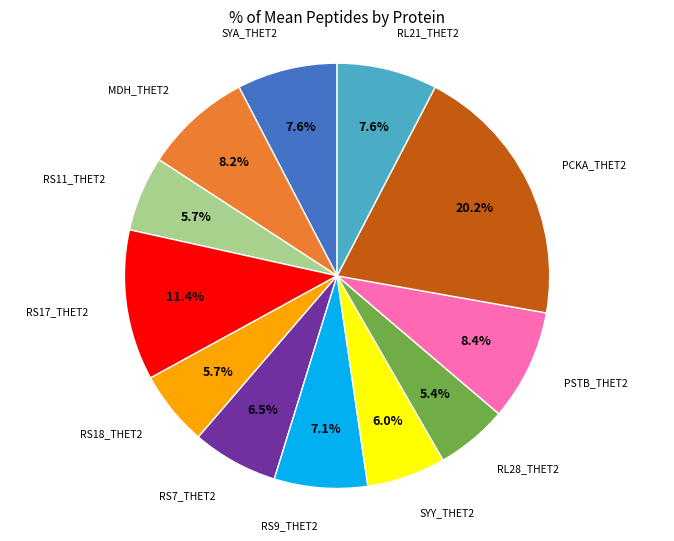

Is there a majority slice in this chart?

No